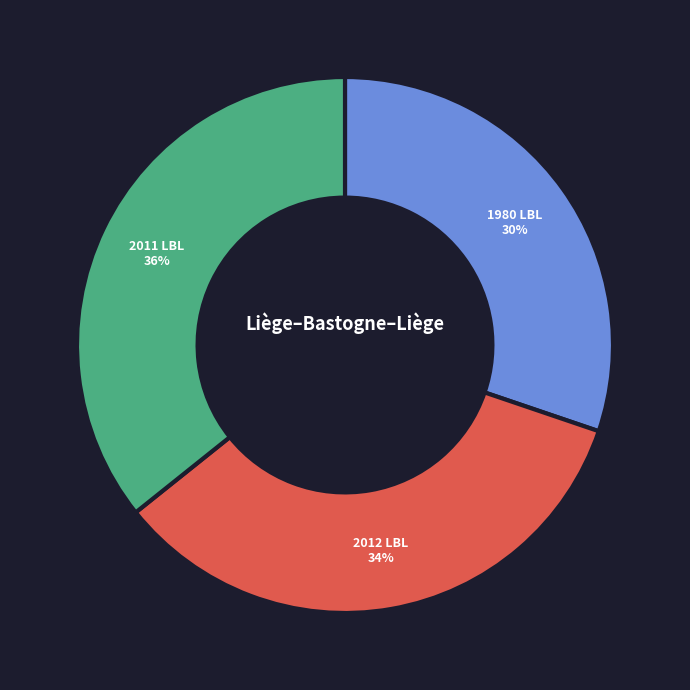

Does any single category account for the majority?

No